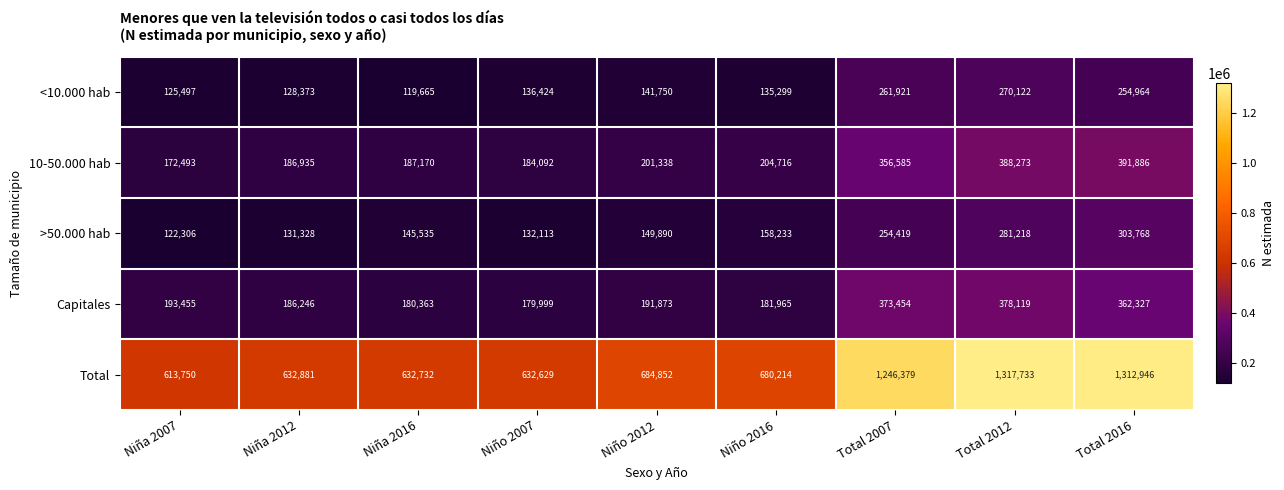

The >50.000 hab series shows 451984 at Total 2012. True or false?

False